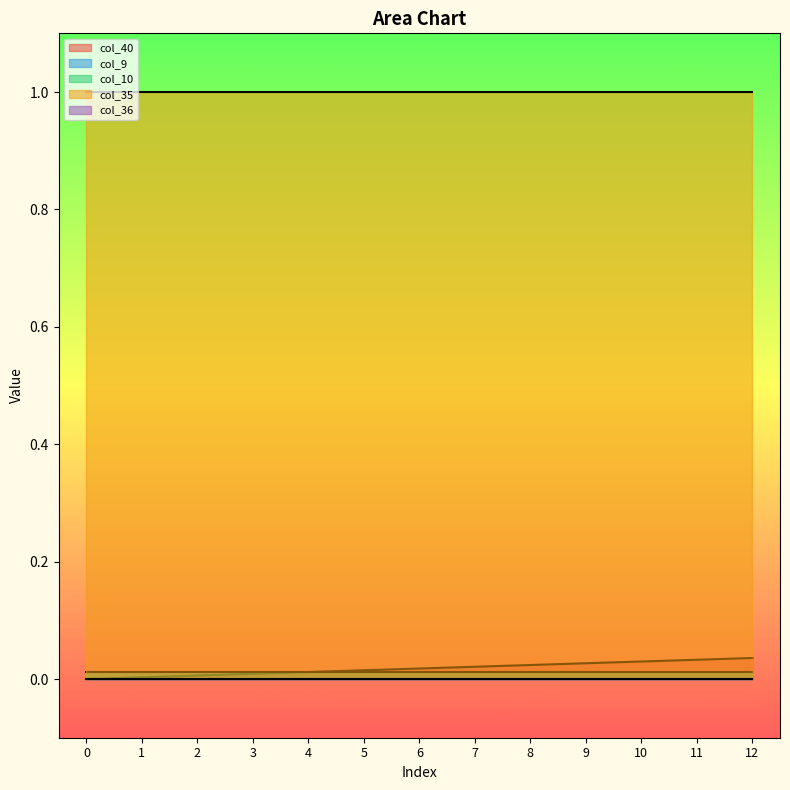

Is the value of col_35 at 3 greater than the value of col_9 at 0?

Yes